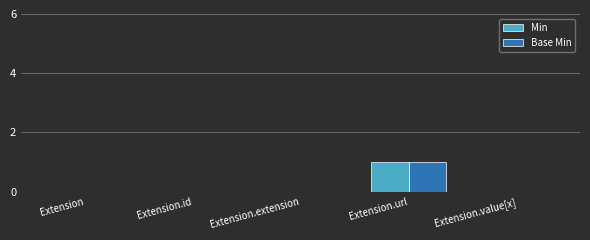

At which category does the chart reach its peak across all series?

Extension.url